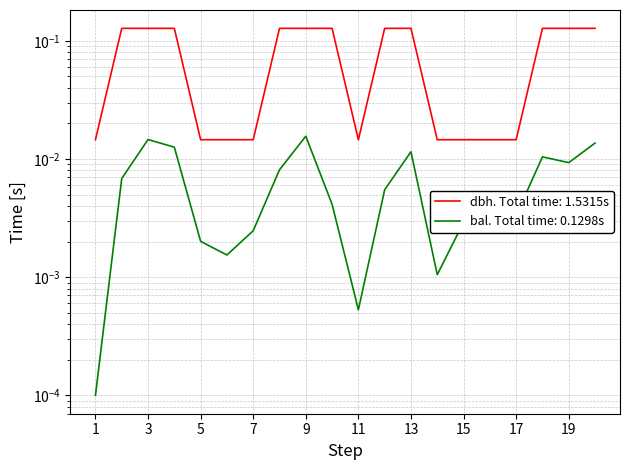

True or false: bal and dbh intersect in this chart.

False